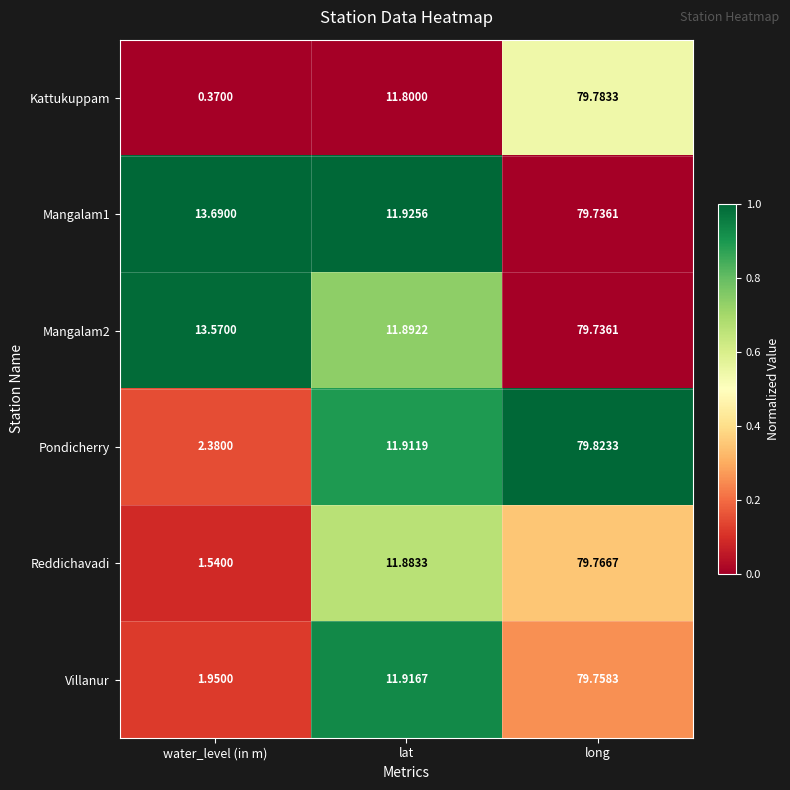

List the labels in order of Mangalam2 value, smallest first.

lat, water_level (in m), long